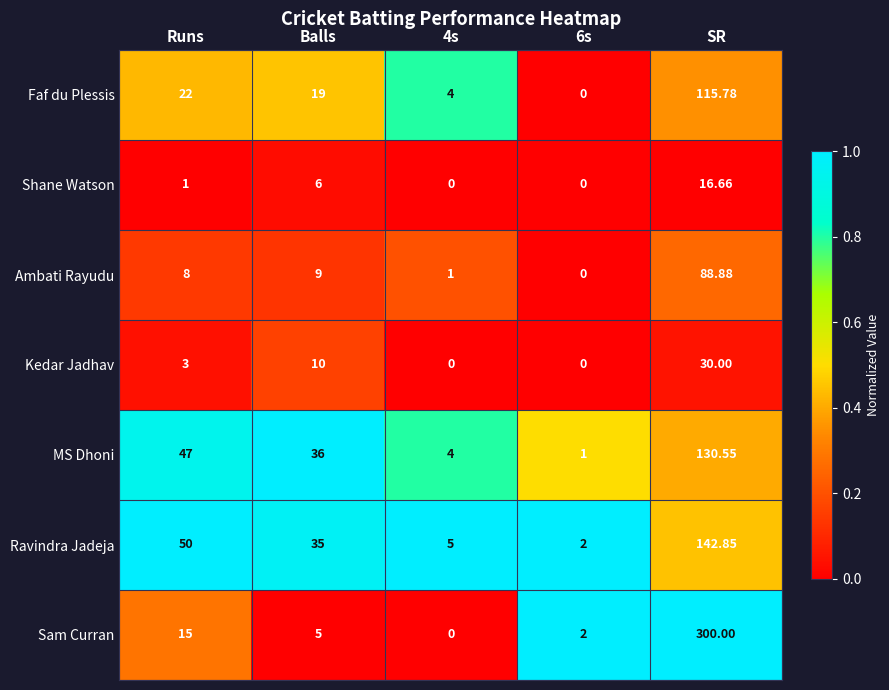

Is the value of Faf du Plessis at 6s greater than the value of Sam Curran at 6s?

No